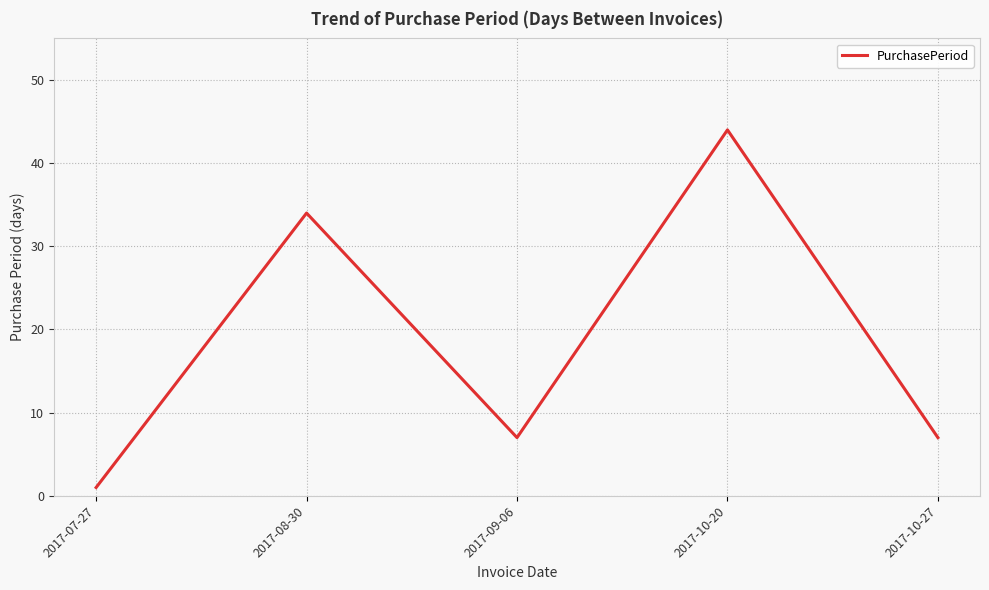

Where is the first local maximum?

2017-08-30